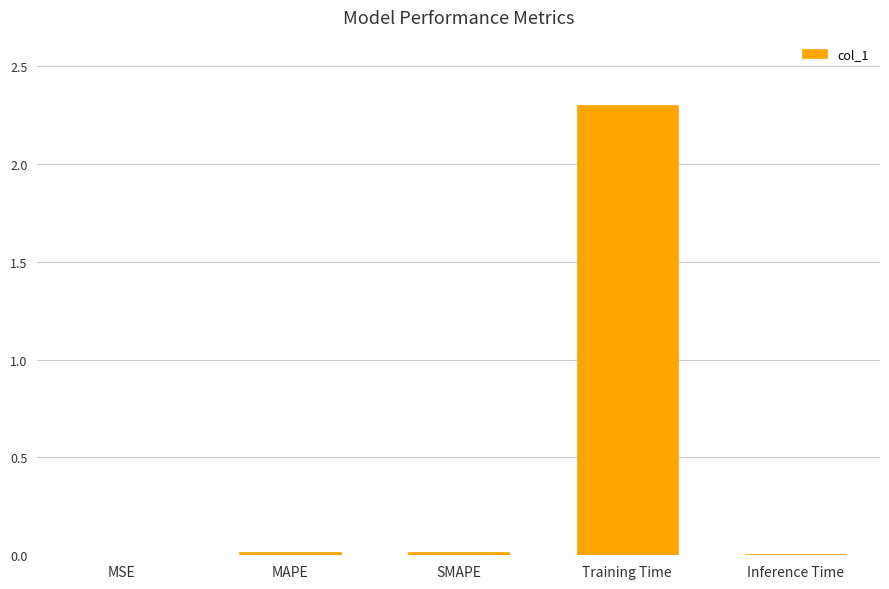

What is the greatest value displayed?

2.3